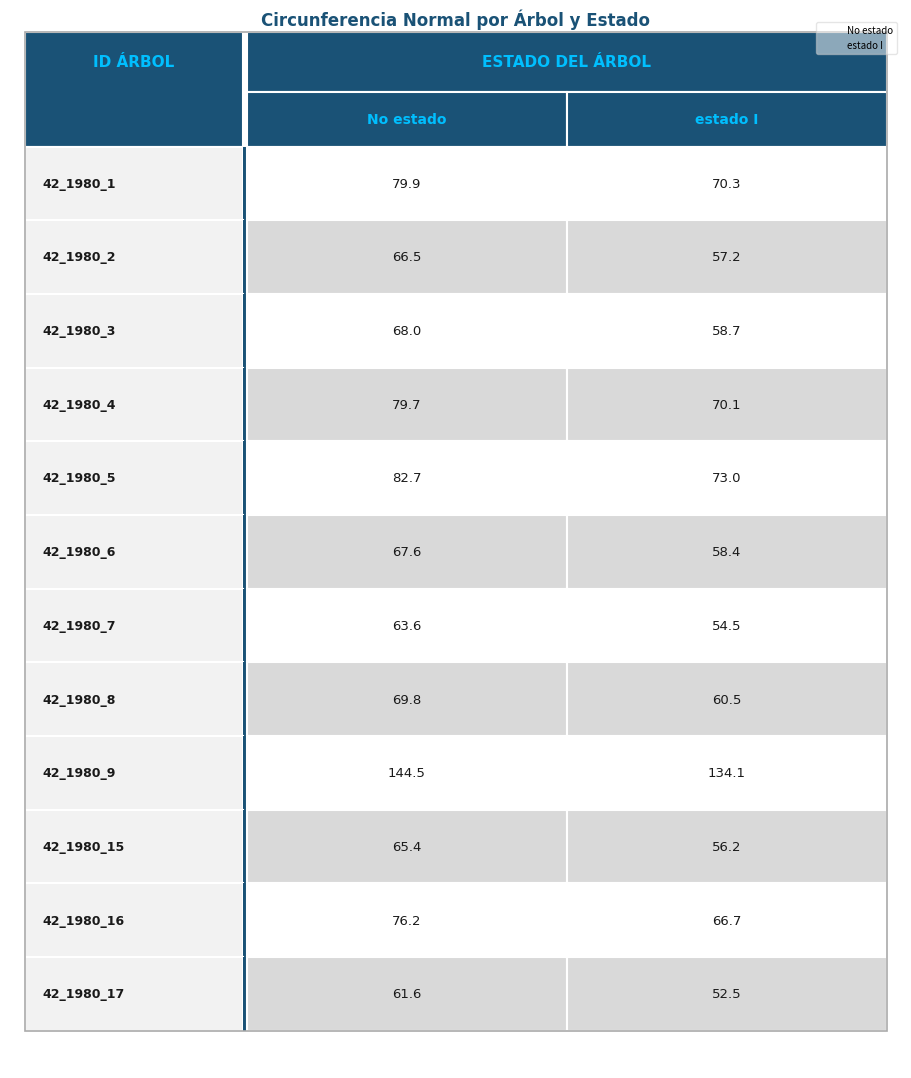

What is the maximum value for 42_1980_3?

68.0